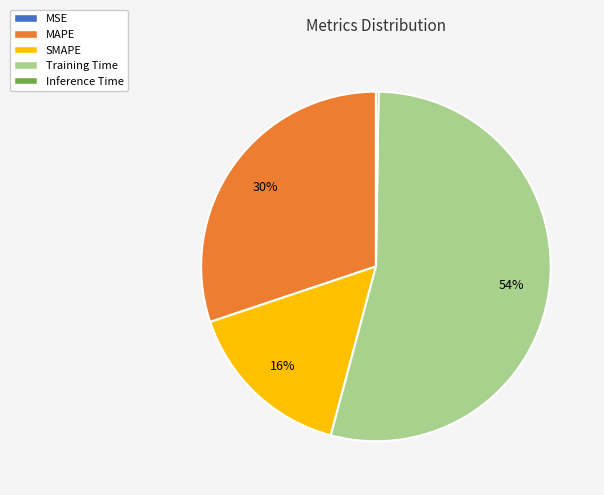

Is it true that Training Time is 54% of the pie?

True